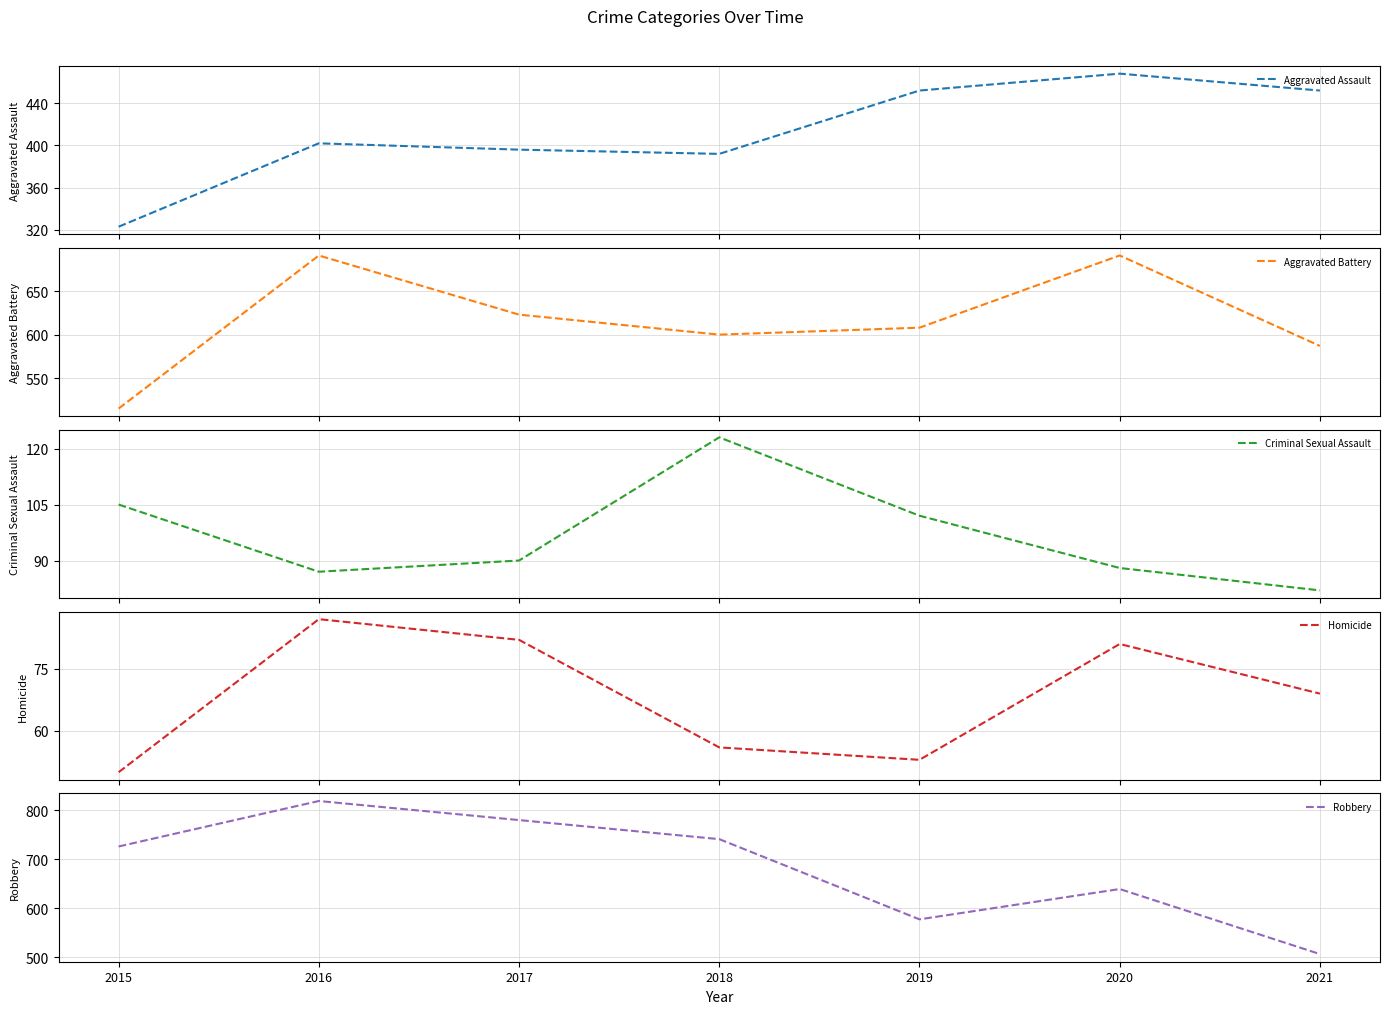

In Robbery, how many points are lower than both neighbors (excluding endpoints)?

1